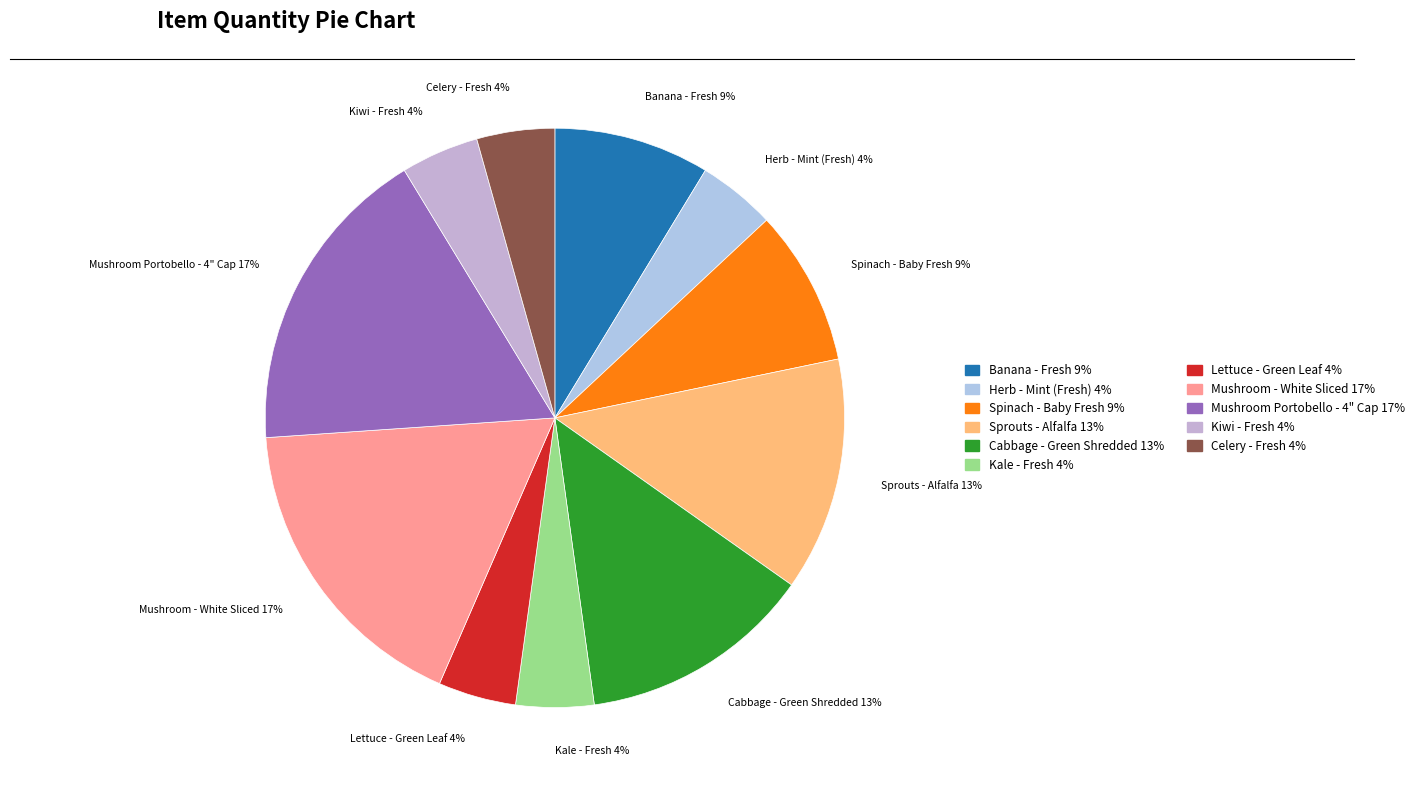

Is it true that Kiwi - Fresh is 4% of the pie?

True